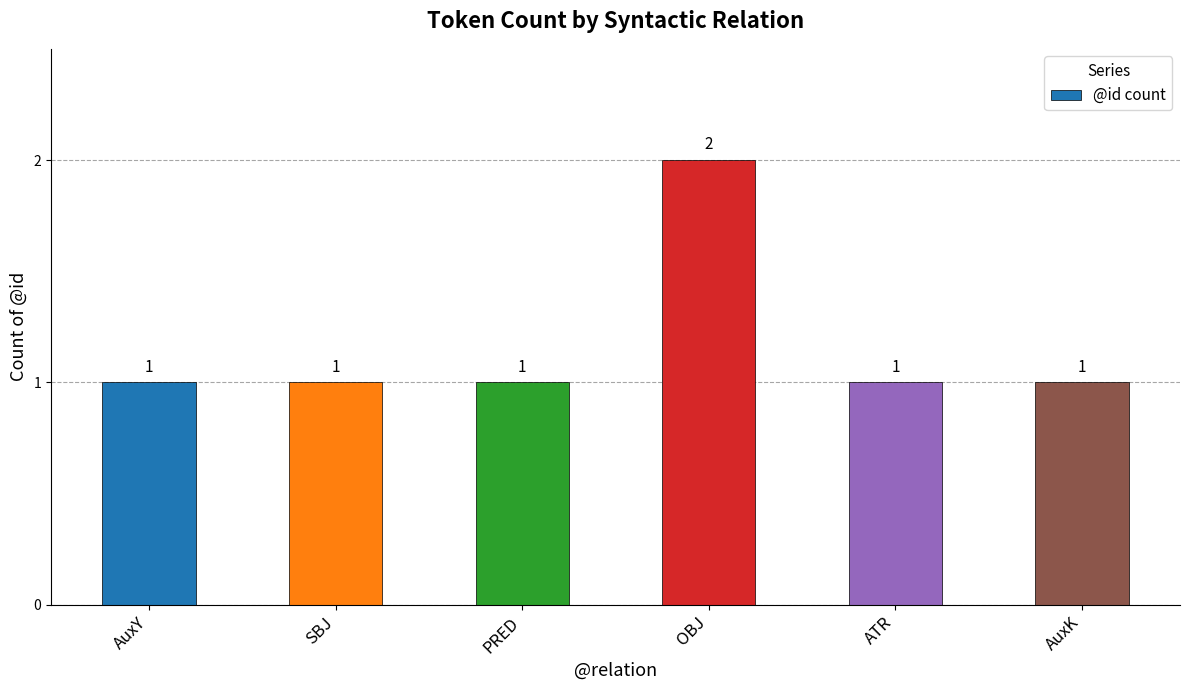

How many bars are there in total?

6